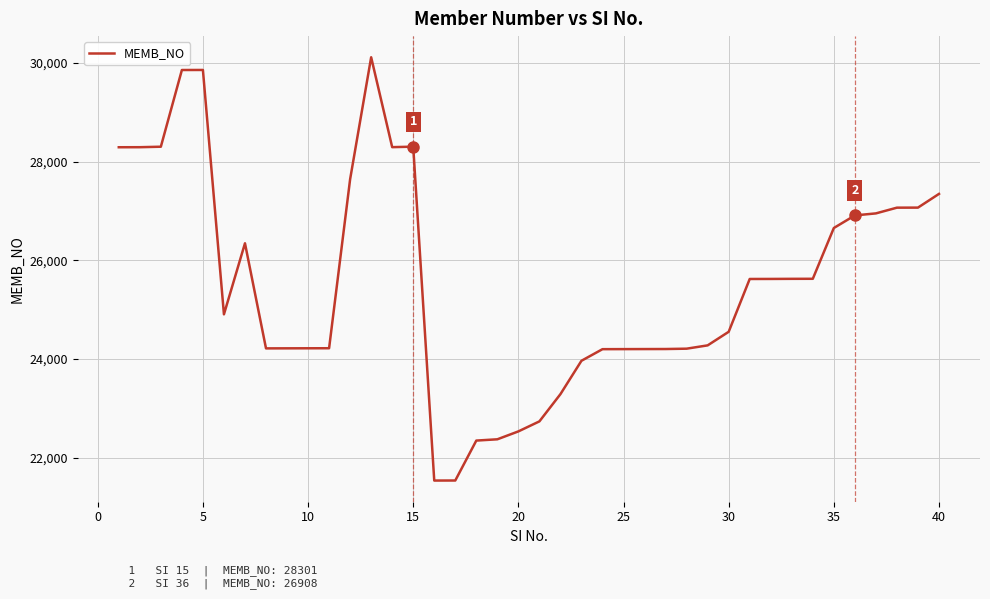

What is the minimum value shown in the chart?

21536